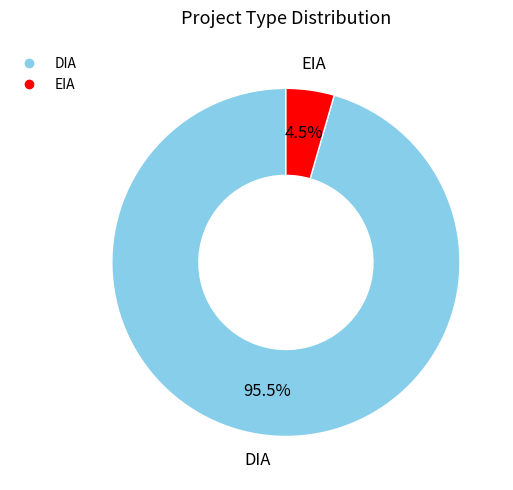

Which slice is the largest?

DIA